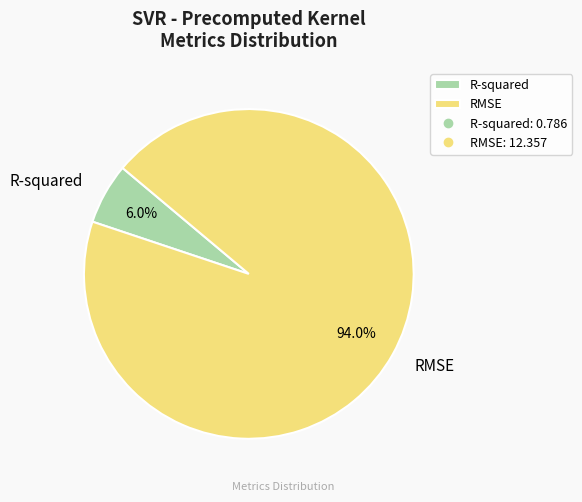

Rank the categories by value from highest to lowest.

RMSE, R-squared